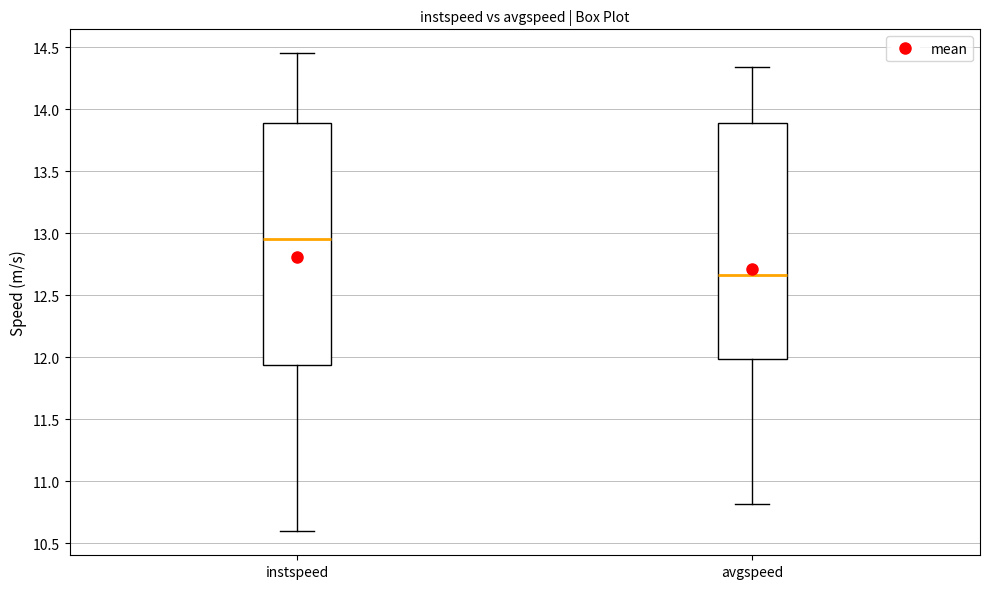

Reading left to right, read every box against the y-axis: the position of its median line, the range the box covers, and the ends of its whiskers. The values are not printed on the chart, so give them approximately, as read against the axis.

instspeed: median 12.95, box 11.95 to 13.90, whiskers 10.60 to 14.45
avgspeed: median 12.65, box 12.00 to 13.90, whiskers 10.80 to 14.35